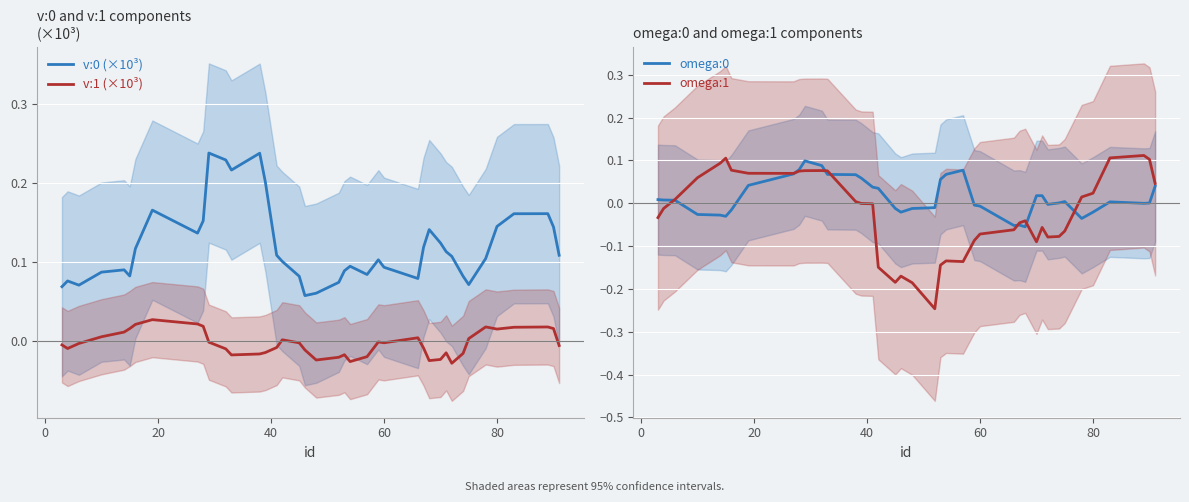

True or false: omega:1 and v:0 (×10³) intersect in this chart.

True